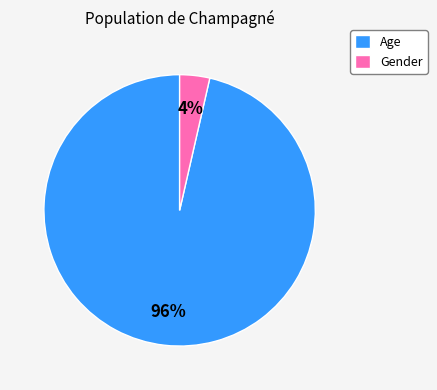

To the nearest percent, what percentage of the pie is Gender?

4%